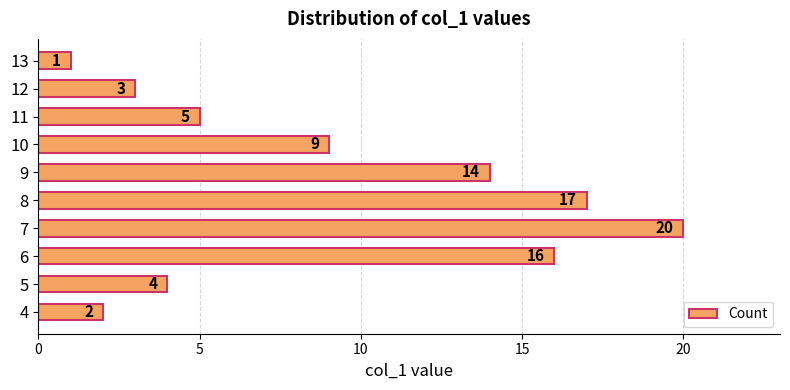

What is the difference between the second highest and second lowest values?

15